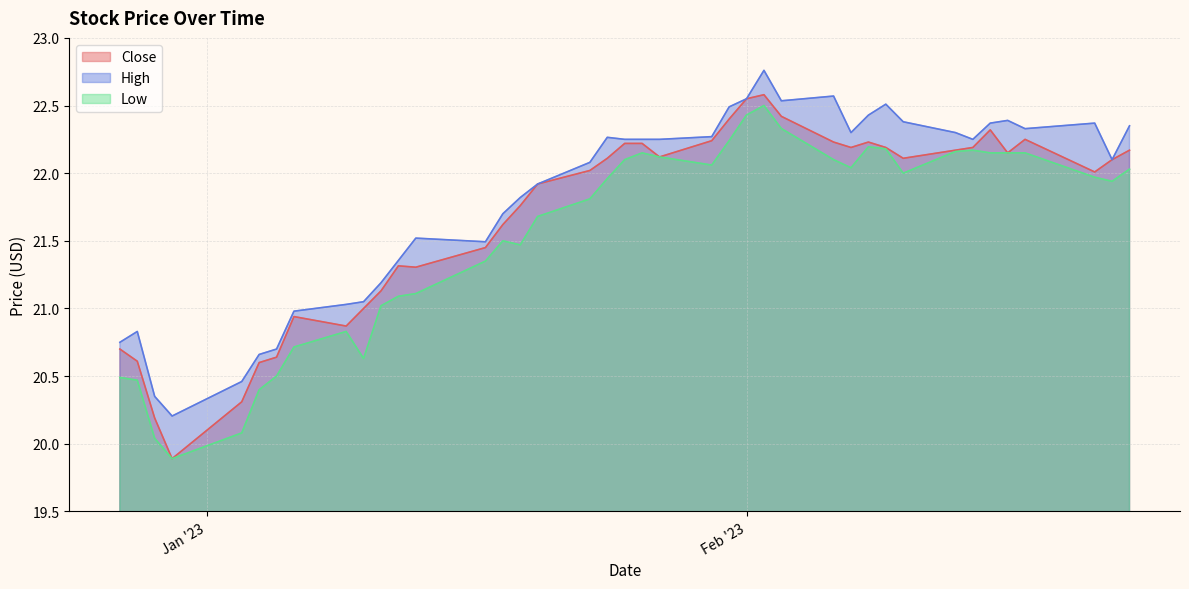

What is the total value across all series at 2023-02-06?

66.9